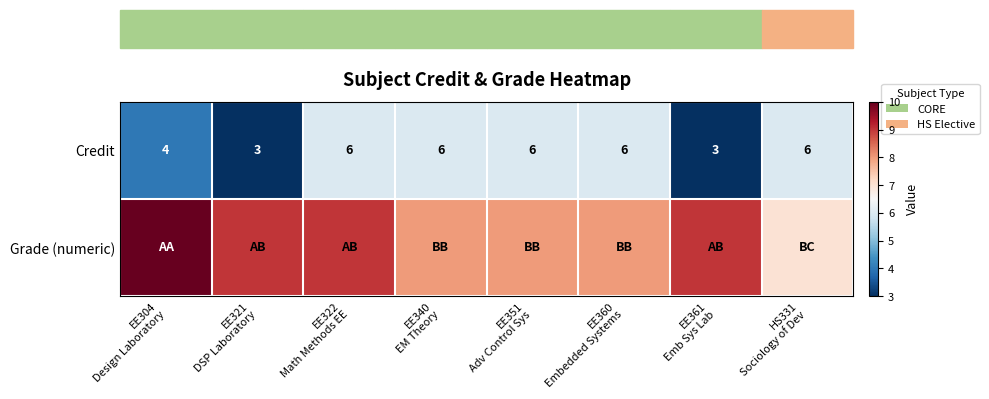

What is the spread (max minus min) of values at HS331
Sociology of Dev?

1